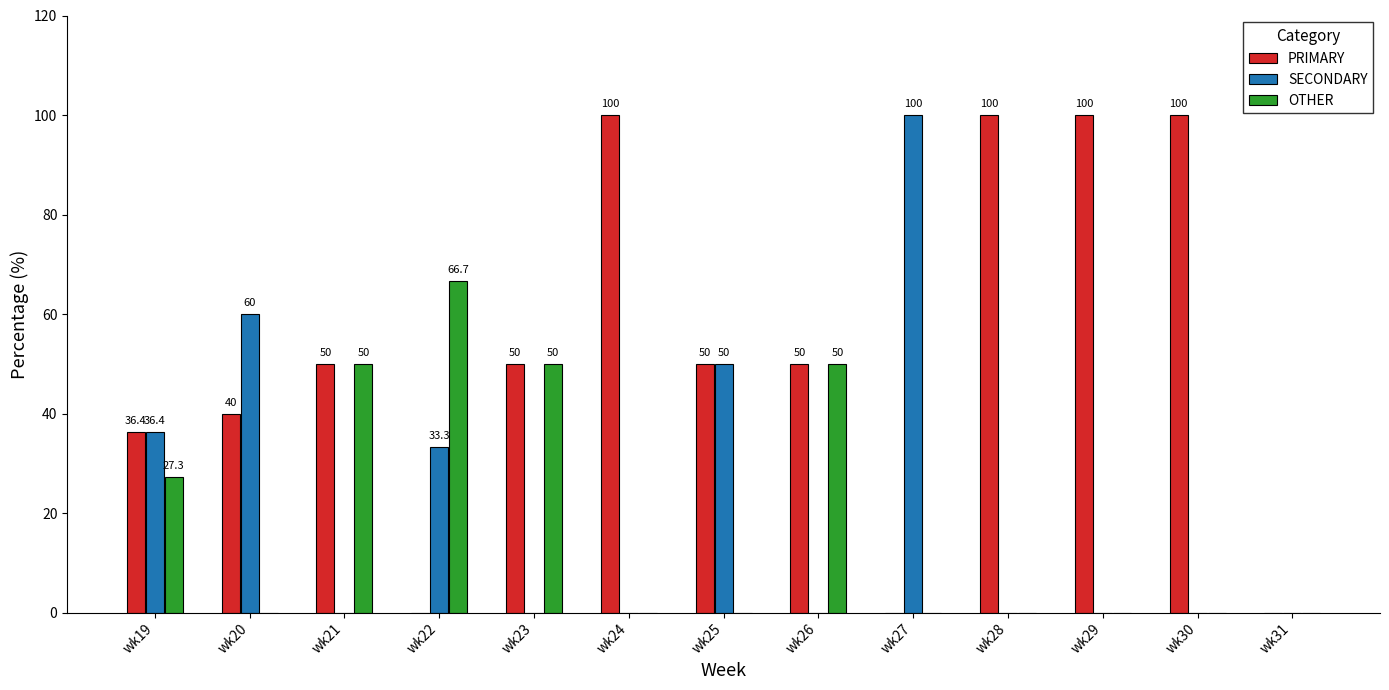

How many OTHER values are between 0 and 50?

12